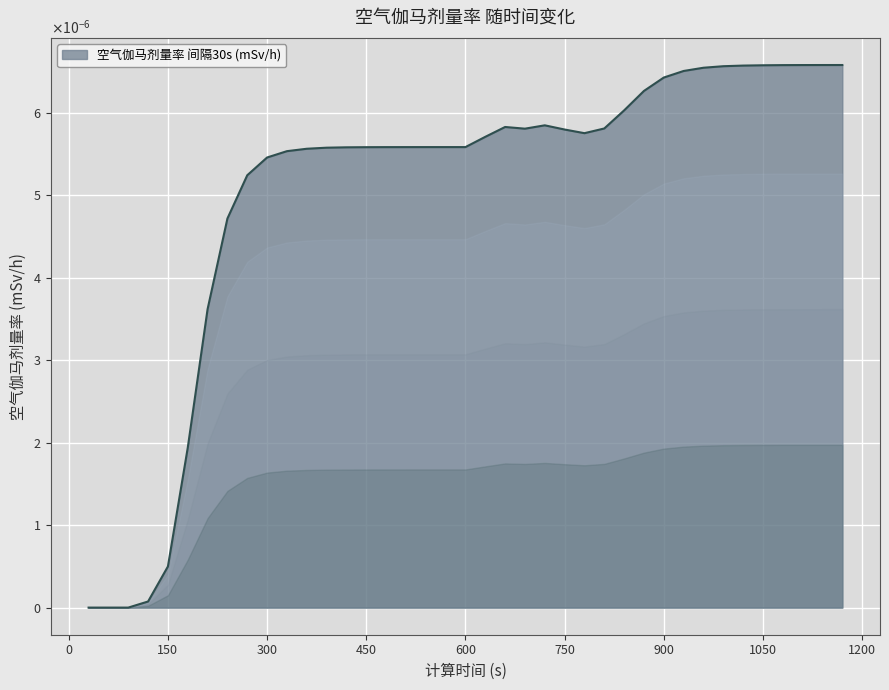

Does the chart have visible grid lines?

Yes